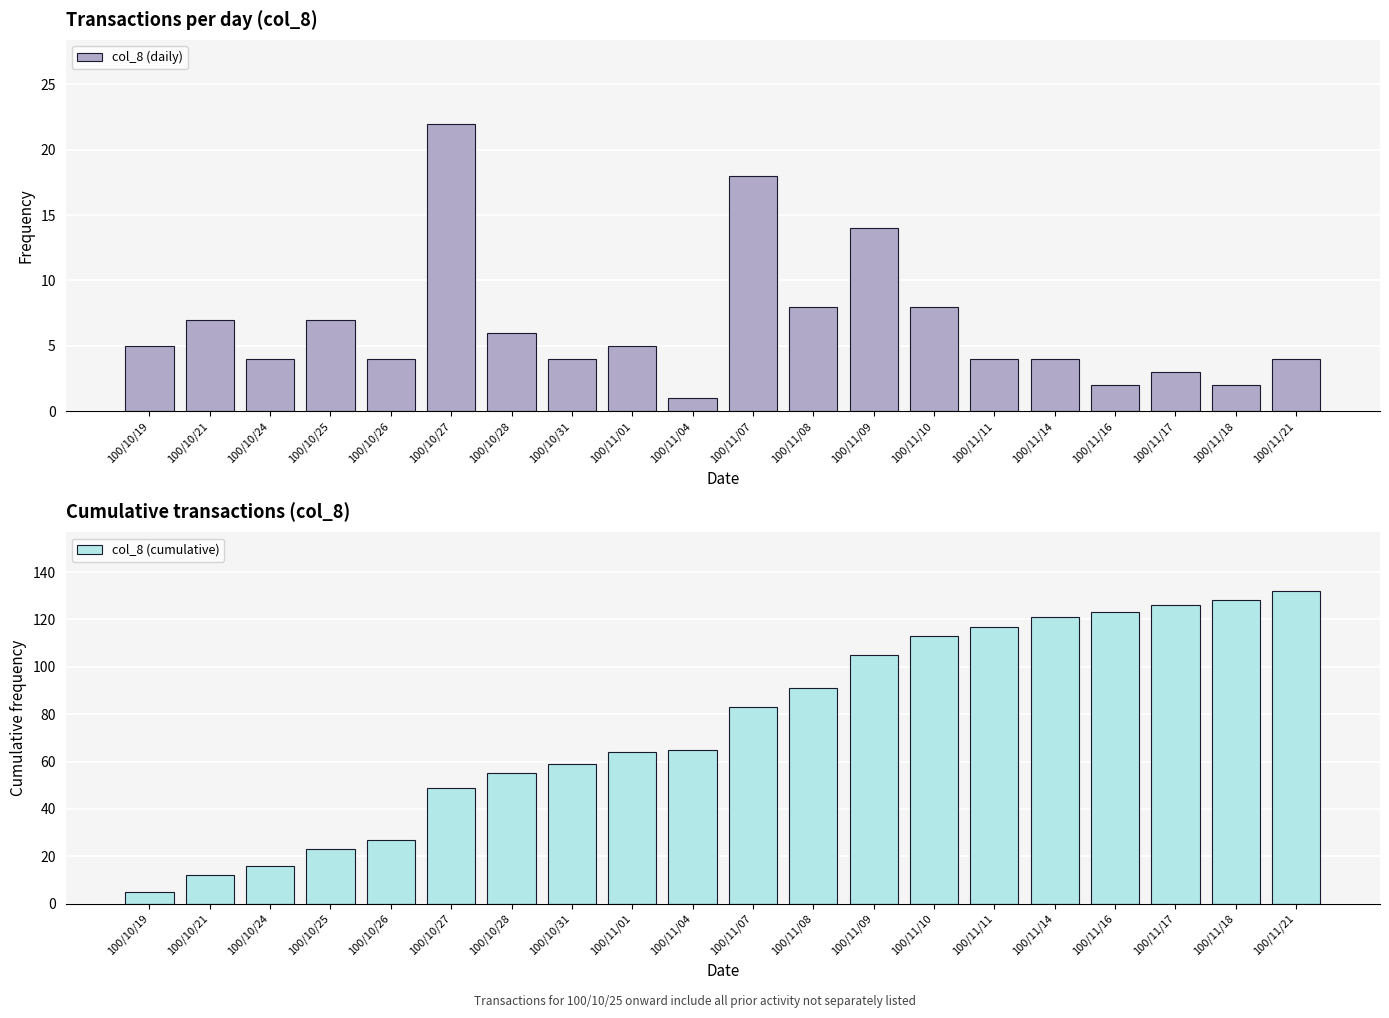

Reading left to right, what are all the values shown in this chart?

col_8 (daily): 5	7	4	7	4	22	6	4	5	1	18	8	14	8	4	4	2	3	2	4
col_8 (cumulative): 5	12	16	23	27	49	55	59	64	65	83	91	105	113	117	121	123	126	128	132